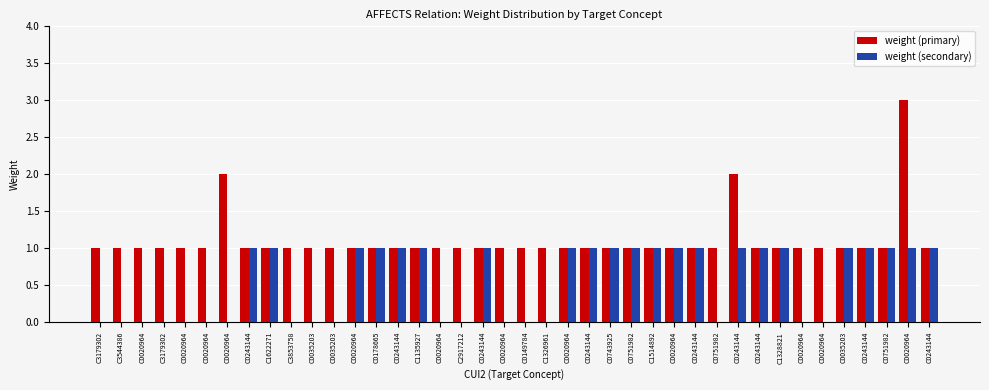

Are the bars grouped side by side (vs. stacked)?

Yes